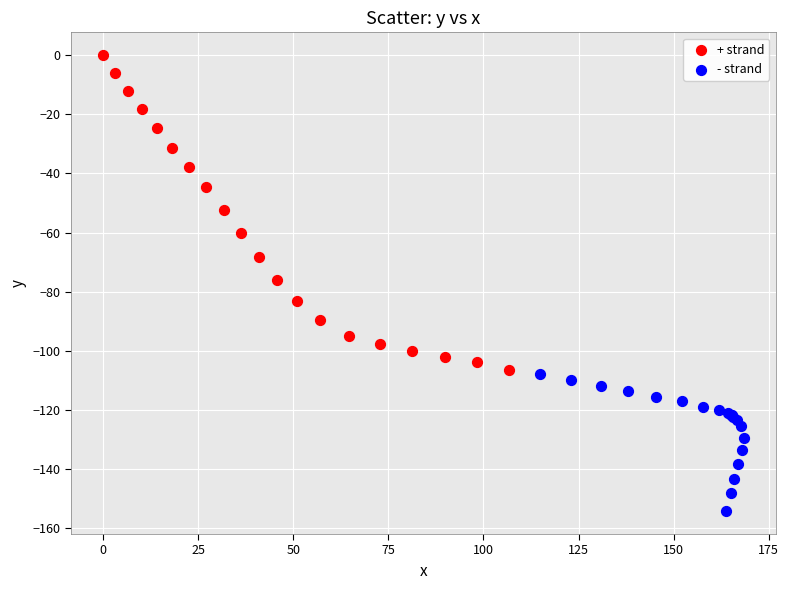

Which series contains the lowest Y value?

- strand